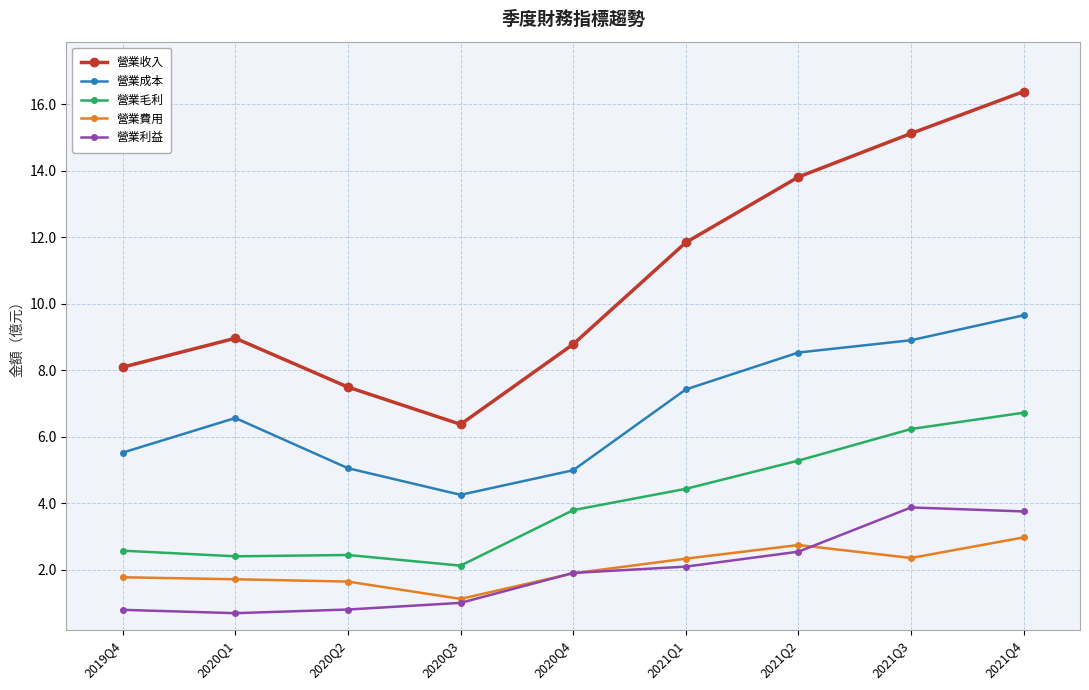

True or false: 營業成本 and 營業毛利 intersect in this chart.

False